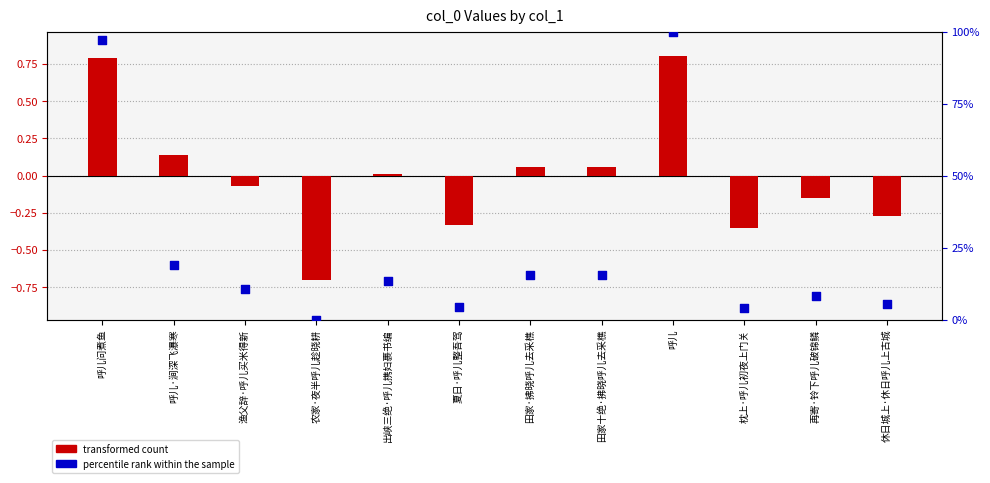

Is the value of transformed count at 呼儿·涧深飞瀑寒 greater than the value of percentile rank within the sample at 枕上·呼儿初夜上门关?

No